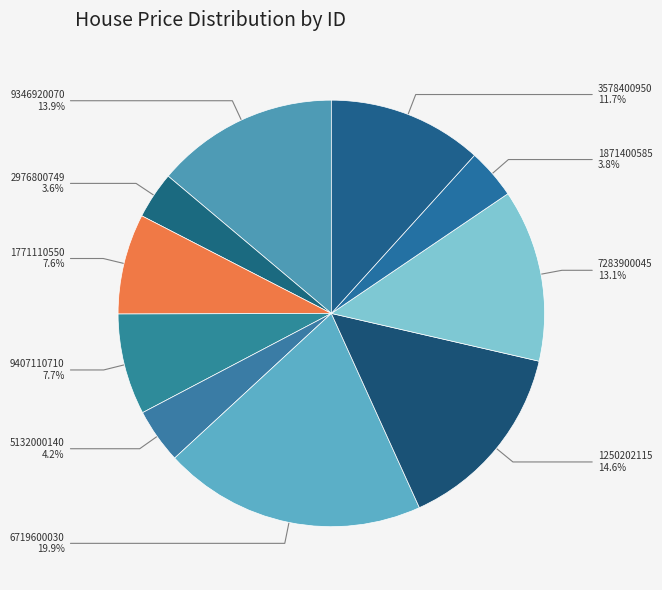

The 1871400585 slice represents 4% of the pie. True or false?

True